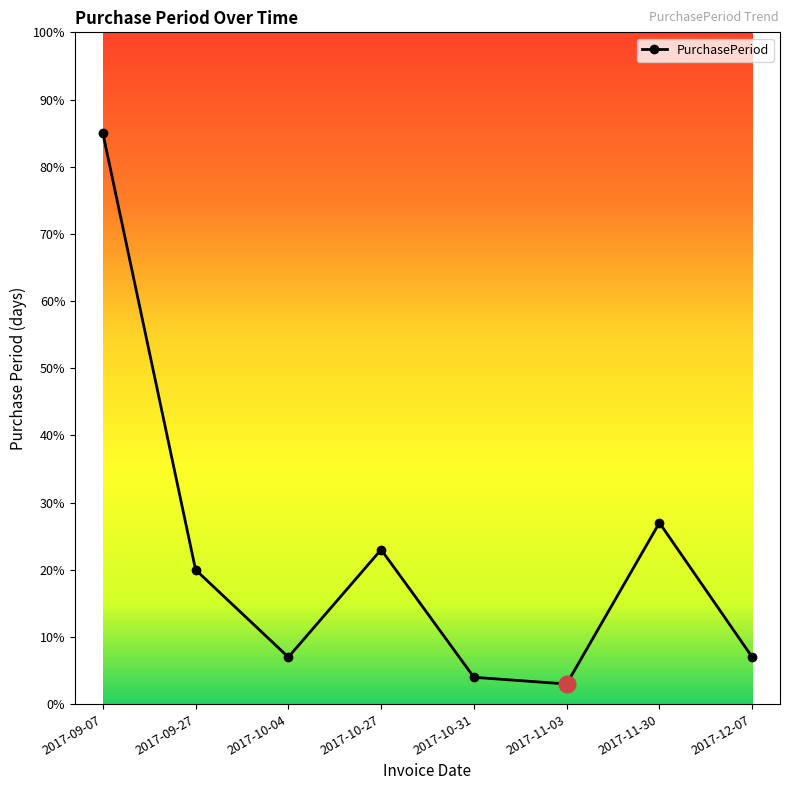

What is the value of the 2nd point from the left?

20